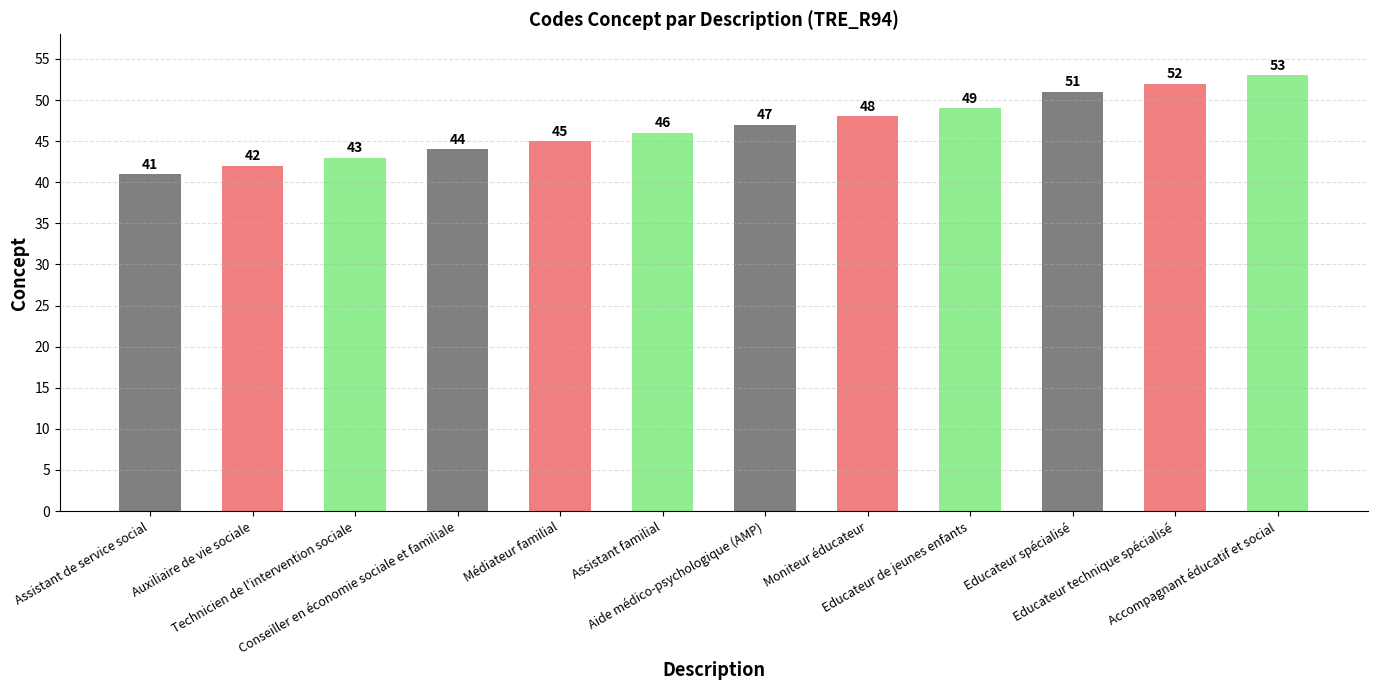

Does the chart contain stacked bars?

No